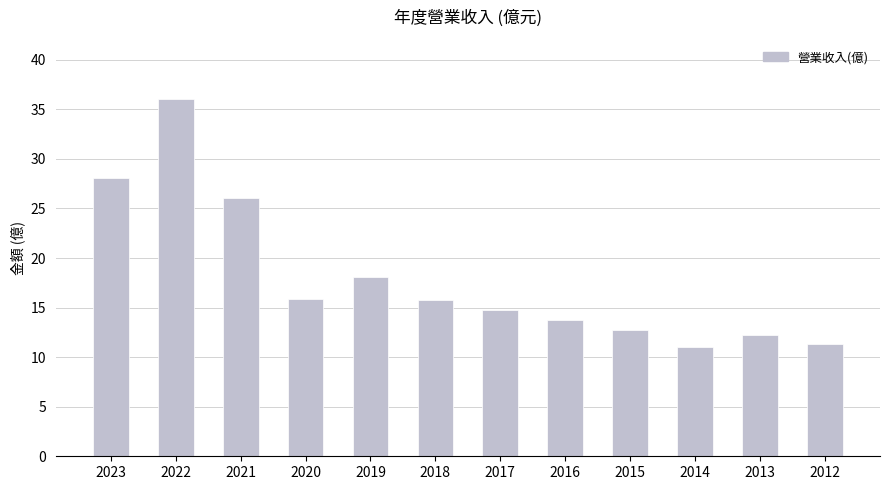

What is the minimum value shown in the chart?

11.0